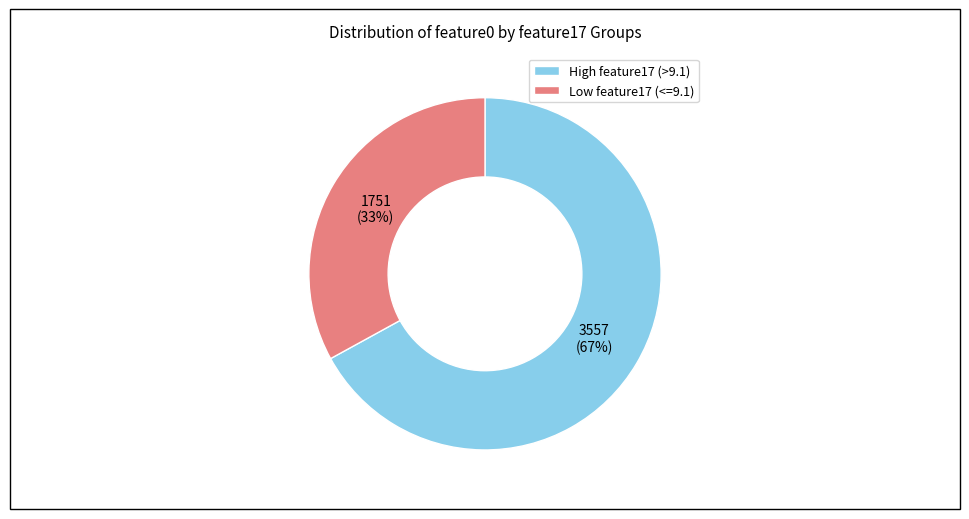

Which category has the biggest portion of the pie?

High feature17 (>9.1)